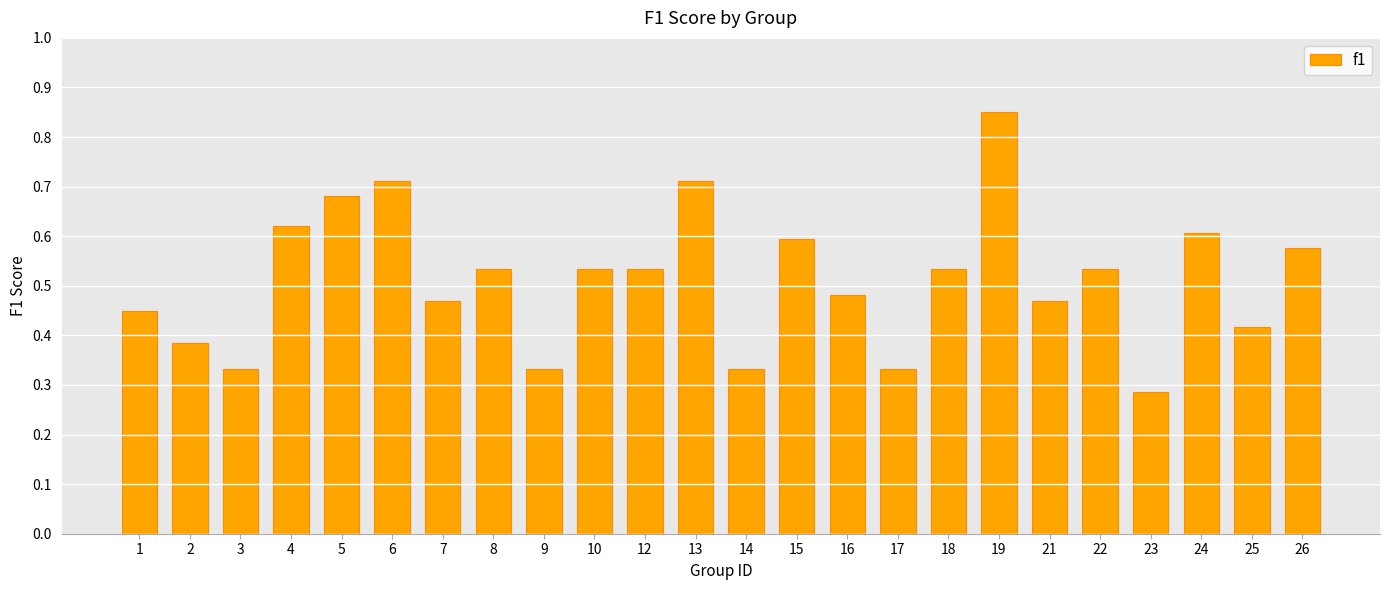

How many categories are shown in the chart?

24